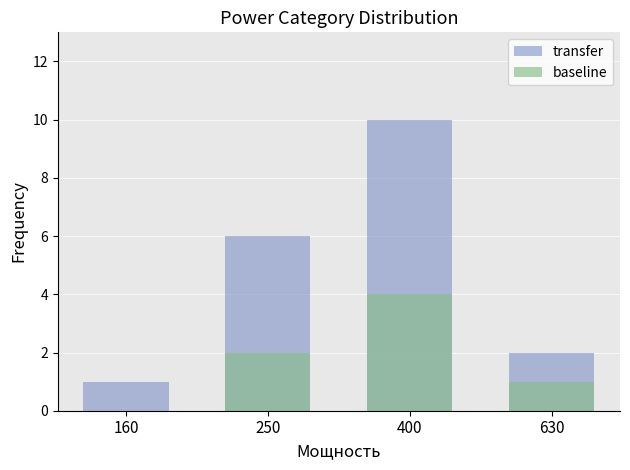

How many bars are there in total?

8